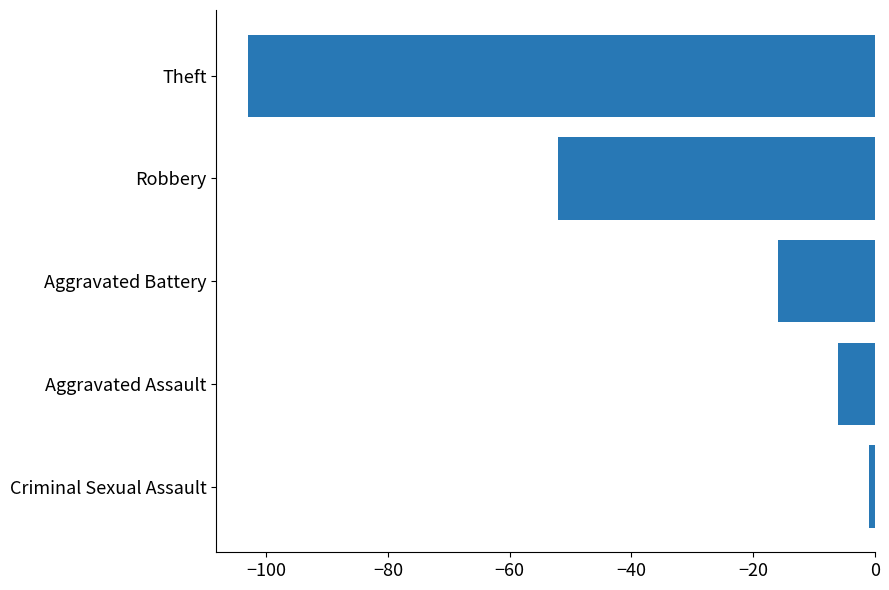

Count the number of categories in the chart.

5